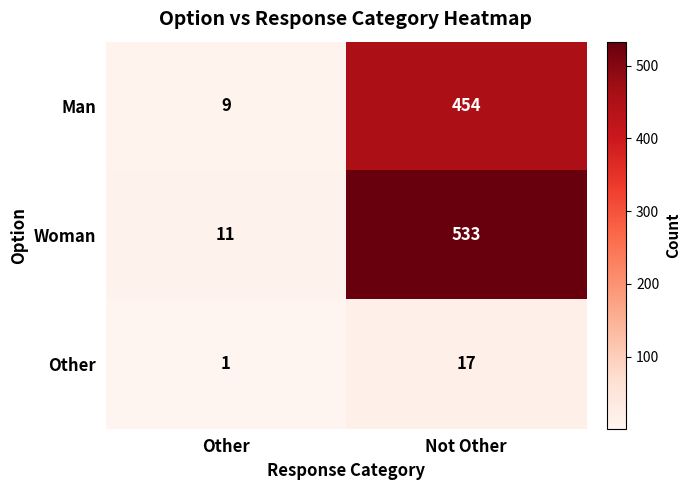

What is the smallest value displayed?

1